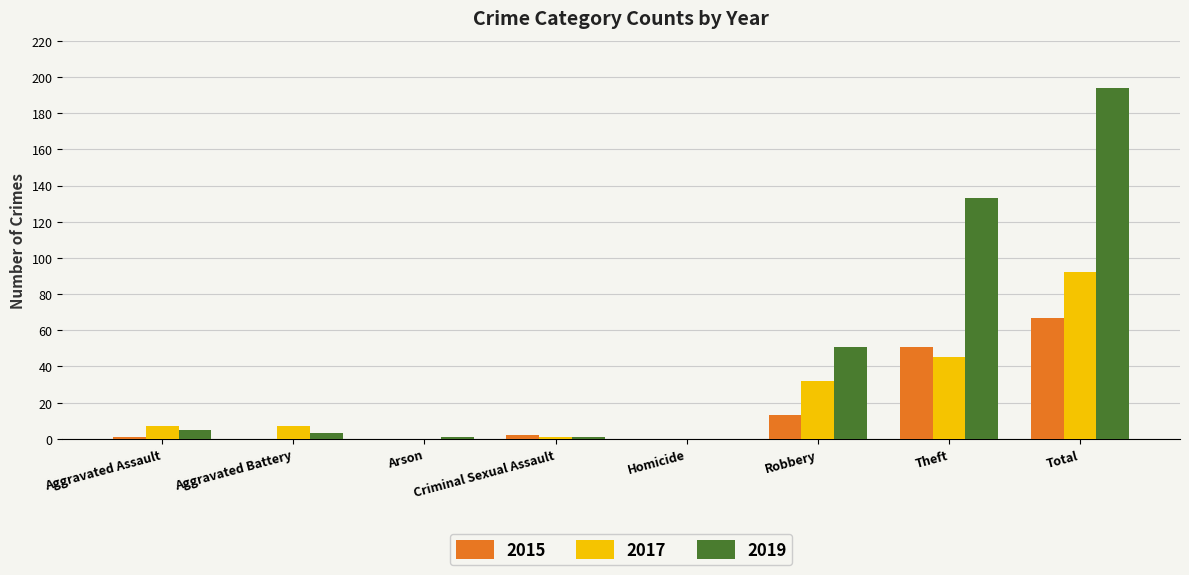

At which category does the chart reach its peak across all series?

Total